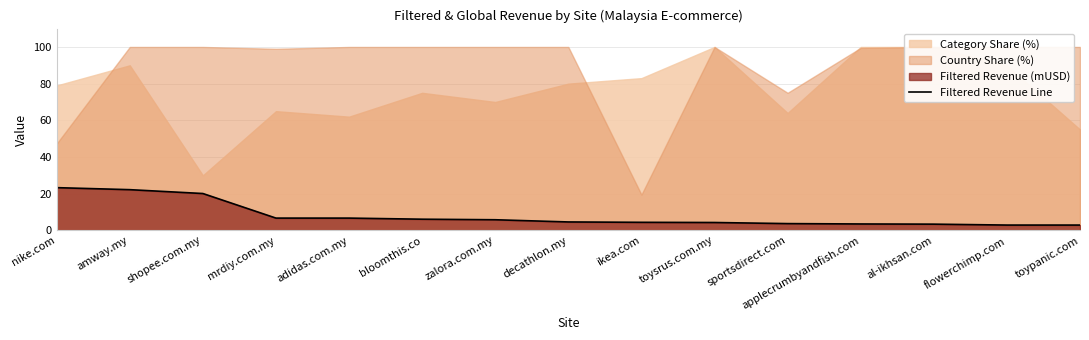

Reading left to right, list all the values displayed in this chart.

nike.com=23.3	amway.my=22.2	shopee.com.my=20.1	mrdiy.com.my=6.7	adidas.com.my=6.7	bloomthis.co=6.1	zalora.com.my=5.8	decathlon.my=4.6	ikea.com=4.4	toysrus.com.my=4.3	sportsdirect.com=3.7	applecrumbyandfish.com=3.5	al-ikhsan.com=3.4	flowerchimp.com=2.9	toypanic.com=2.9